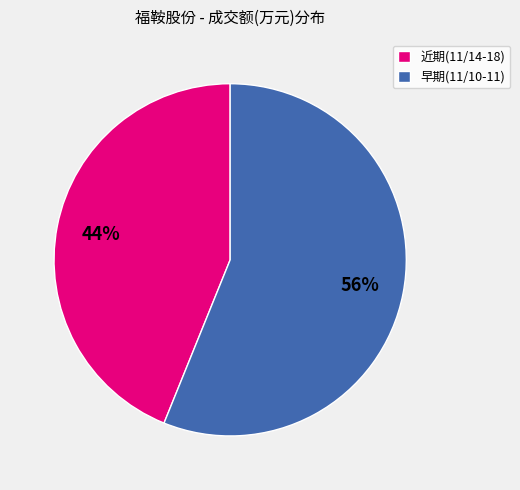

Is the sum of 近期(11/14-18) and 早期(11/10-11) greater than half?

Yes